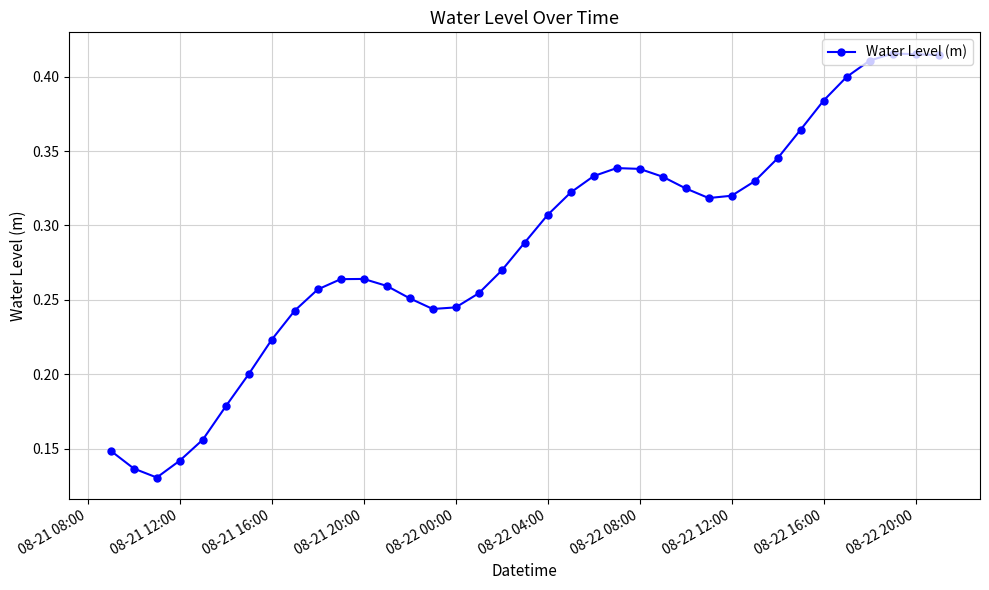

True or false: the data has more than 1 interior local peaks.

True